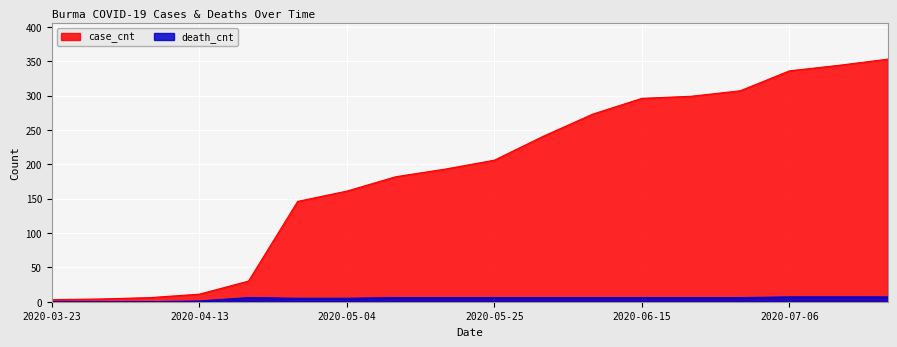

Reading left to right, extract all data points from this chart.

case_cnt: 3	4	6	11	30	146	161	182	193	206	241	273	296	299	307	336	344	353
death_cnt: 0	0	0	1	6	5	5	6	6	6	6	6	6	6	6	7	7	7